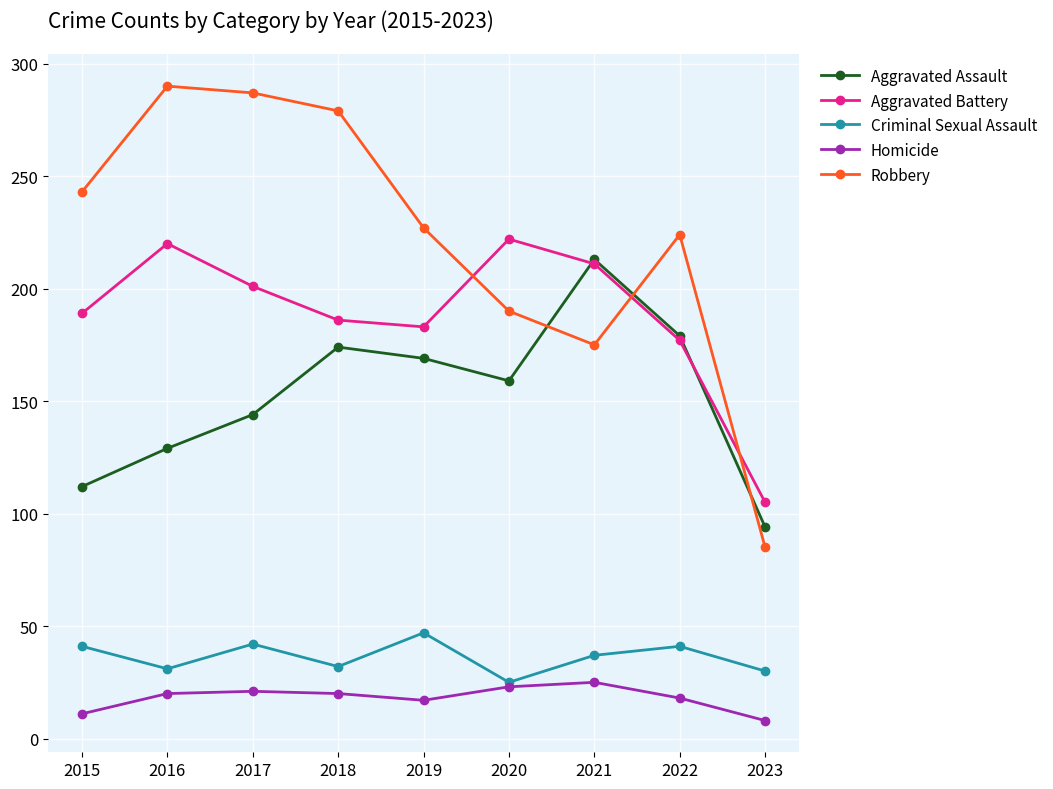

At which category does Robbery reach its first local peak?

2016